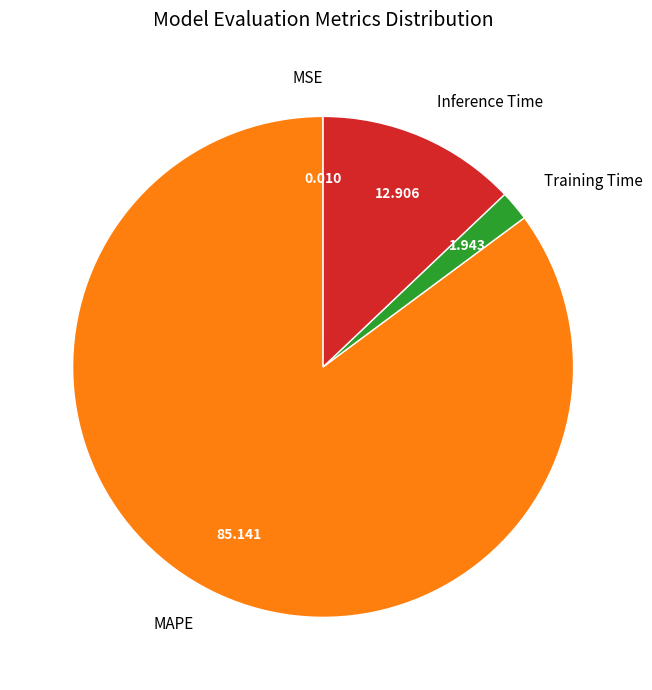

Which category accounts for the majority?

MAPE